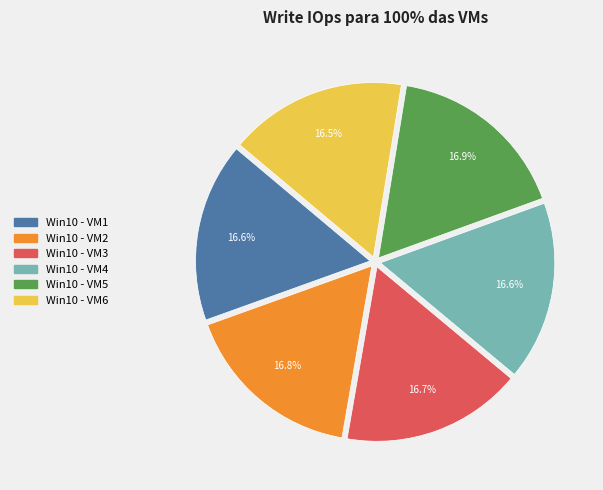

Does Win10 - VM1 represent more than half of the total?

No